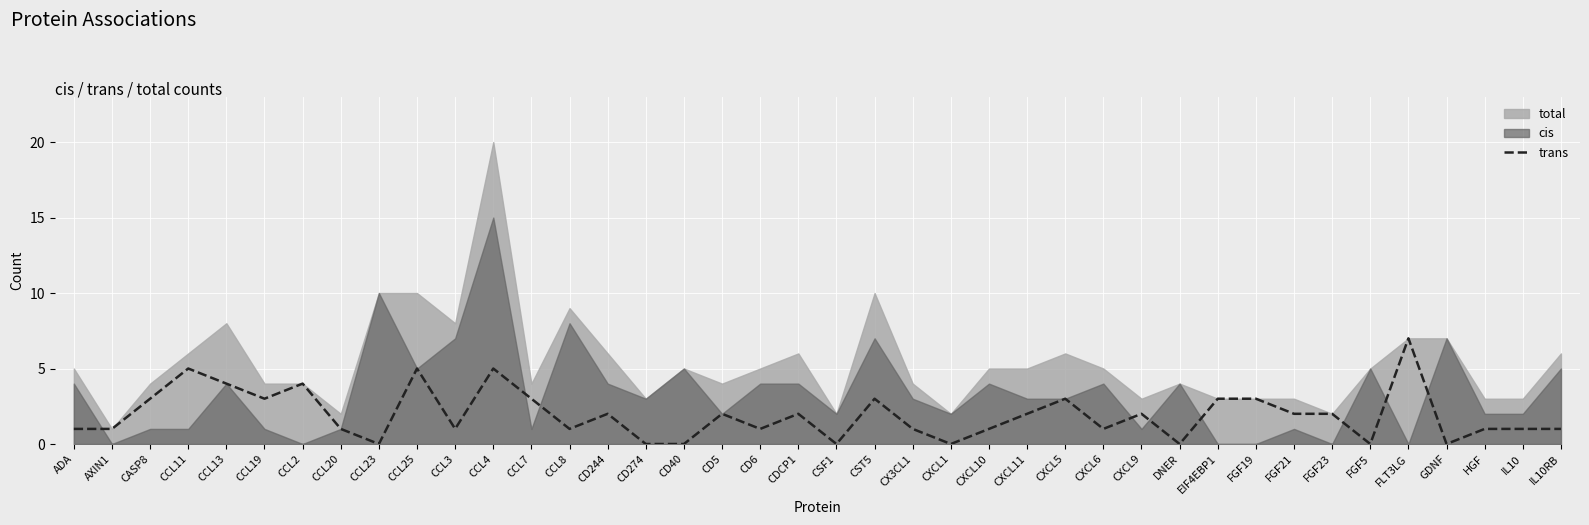

At which label does trans reach its peak?

FLT3LG